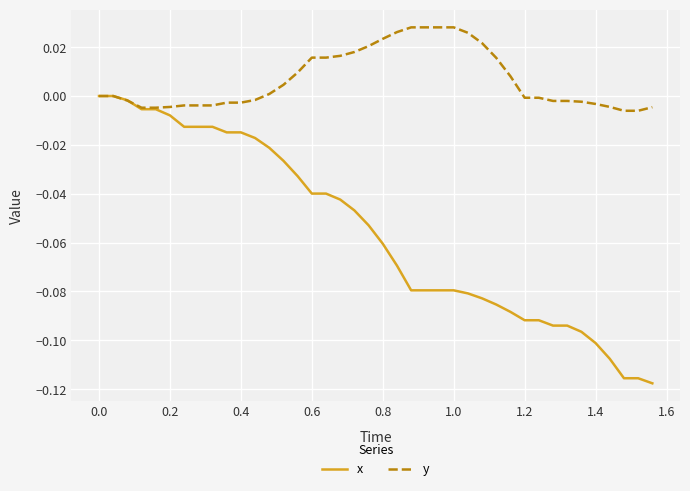

Which series has the largest total across all categories?

y